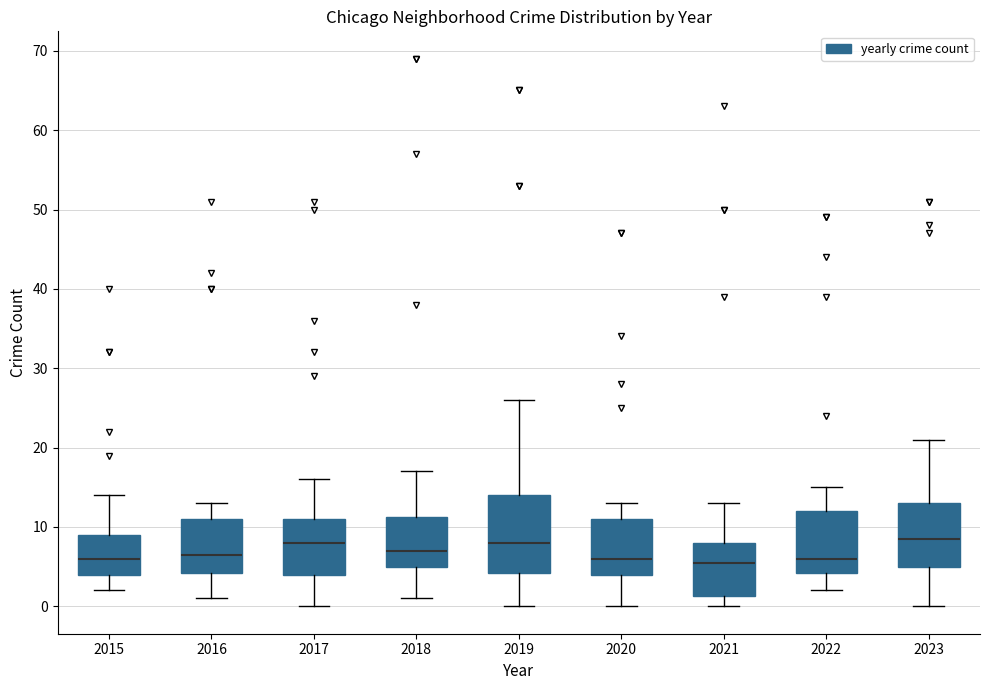

Comparing the boxes themselves (not the whiskers), which one is the tallest?

2019